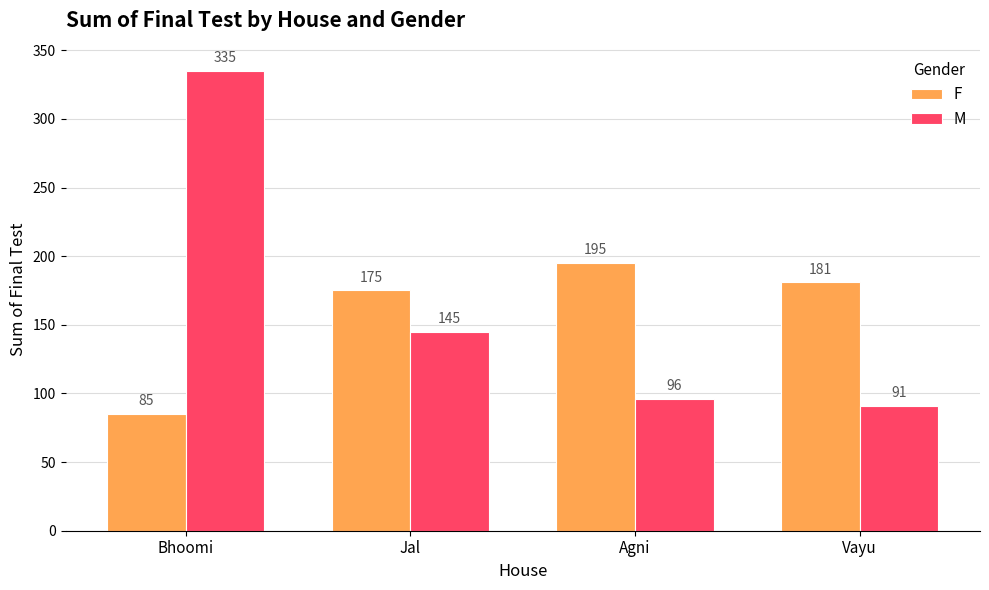

Reading right to left, transcribe all the data shown in this chart.

F: 181	195	175	85
M: 91	96	145	335